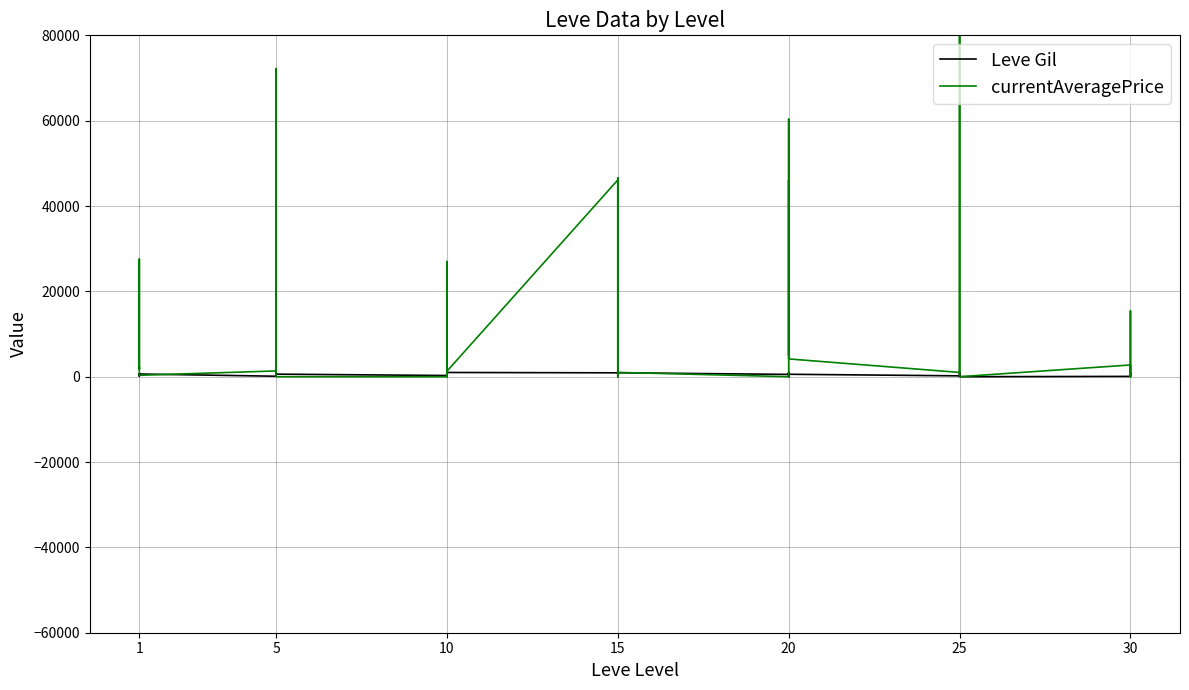

True or false: currentAveragePrice has more than 0 interior local peaks.

True